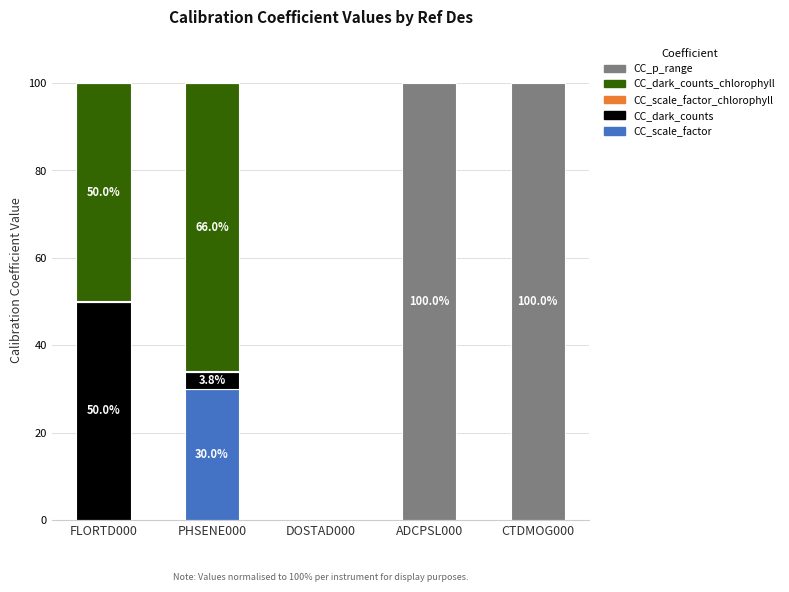

What is the total value across all series at CTDMOG000?

100.0